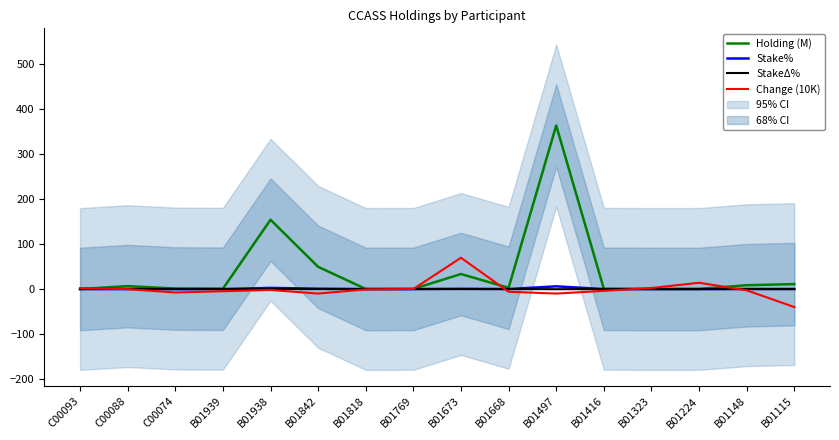

True or false: Holding (M) has a value of 0.1 at C00093.

False